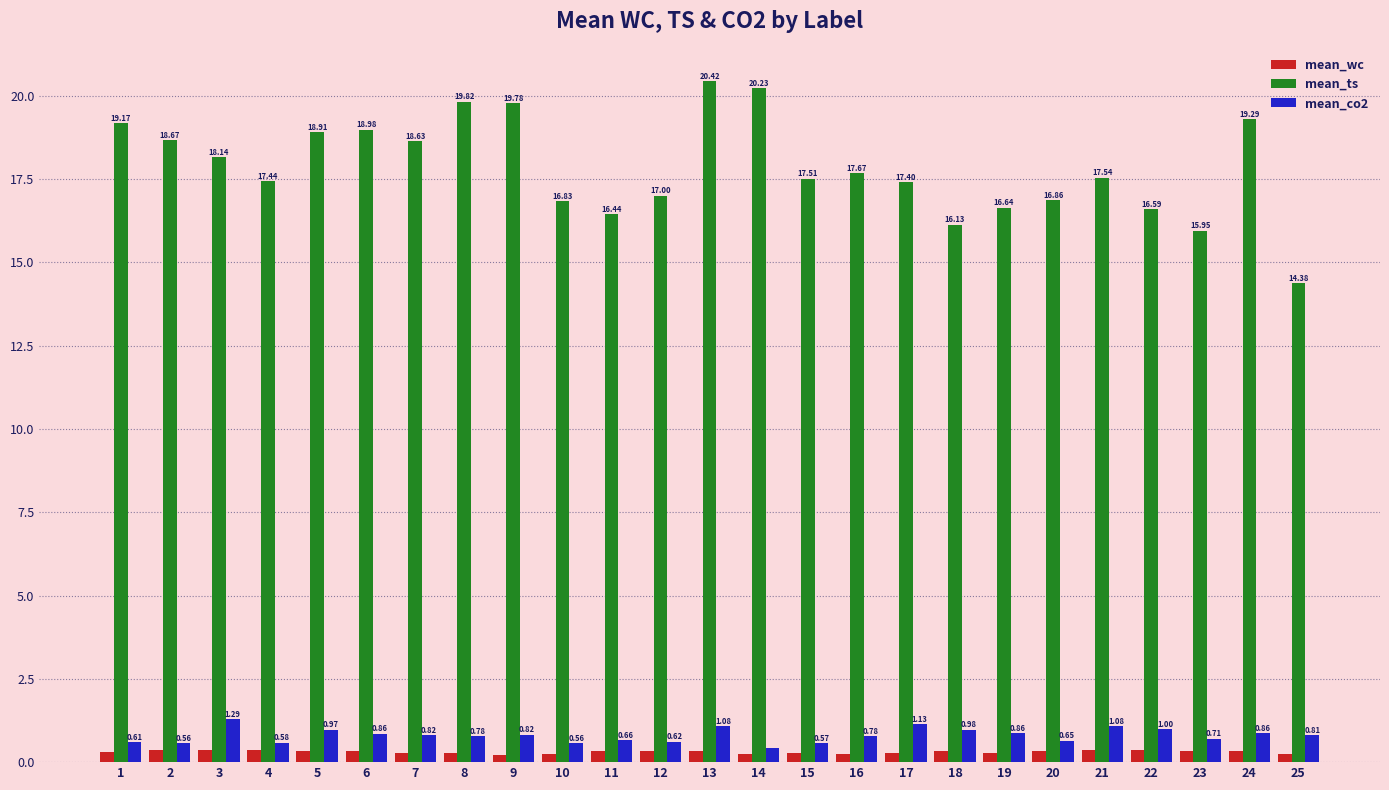

List the series in order of their peak value, lowest first.

mean_wc, mean_co2, mean_ts